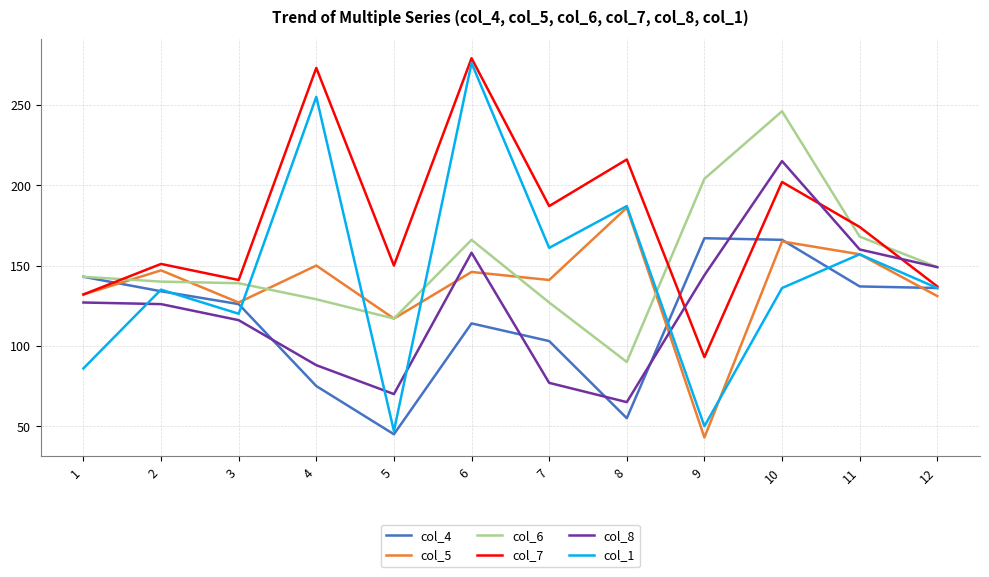

True or false: col_4 has more than 1 points higher than both neighbors.

True